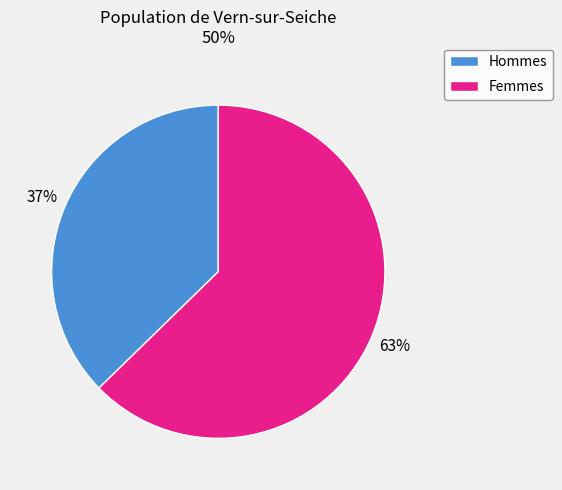

Does any single category account for the majority?

Yes